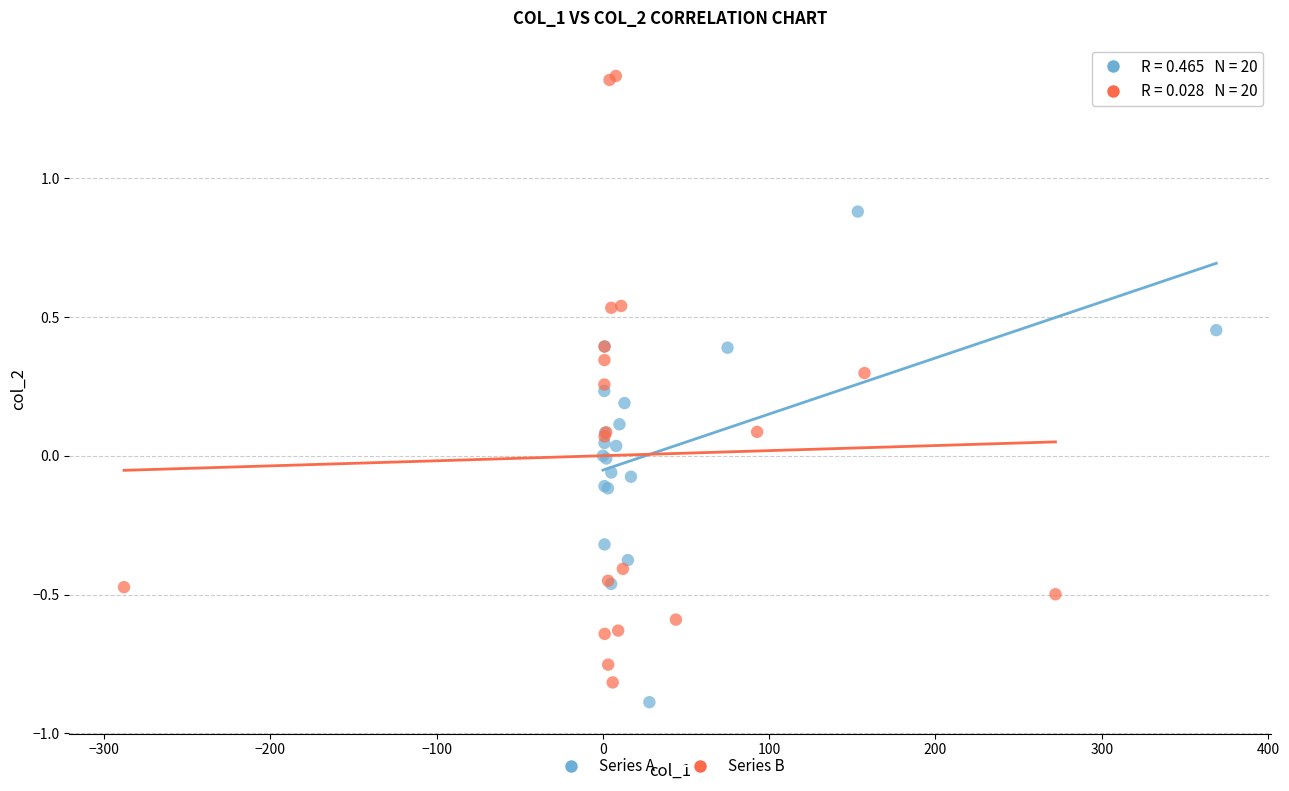

Which series has the widest spread of Y values?

Series B